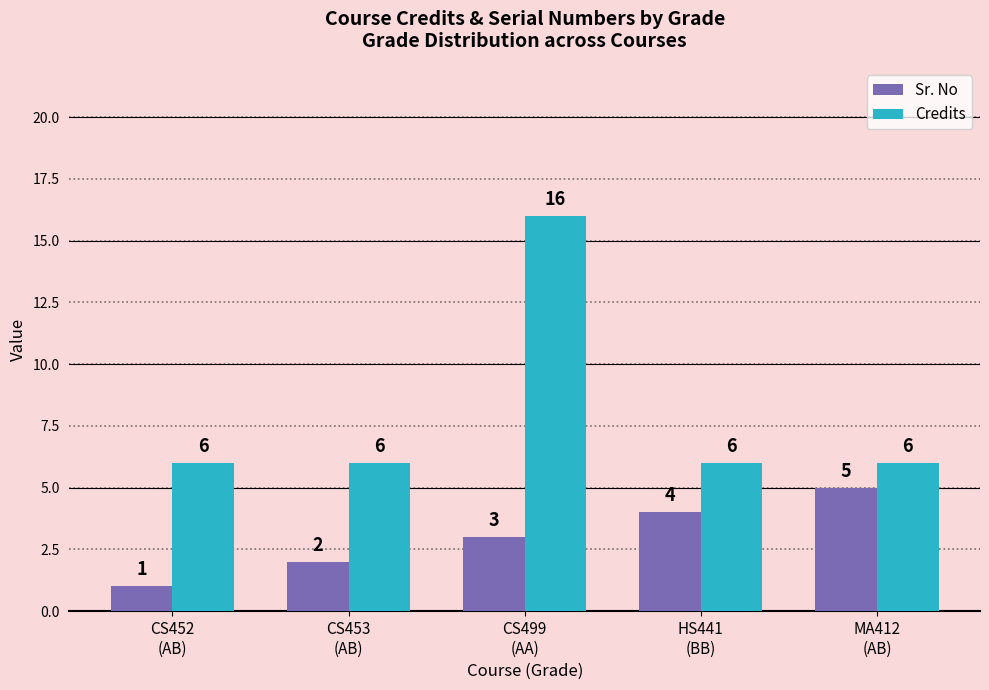

What is the difference between the Sr. No values at CS499
(AA) and HS441
(BB)?

1